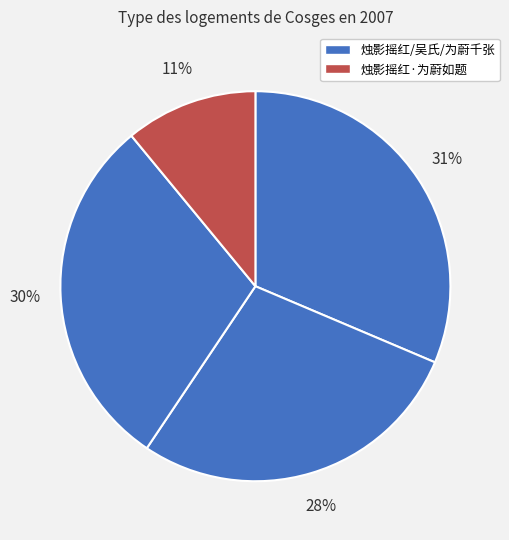

Count the number of slices in the pie.

4